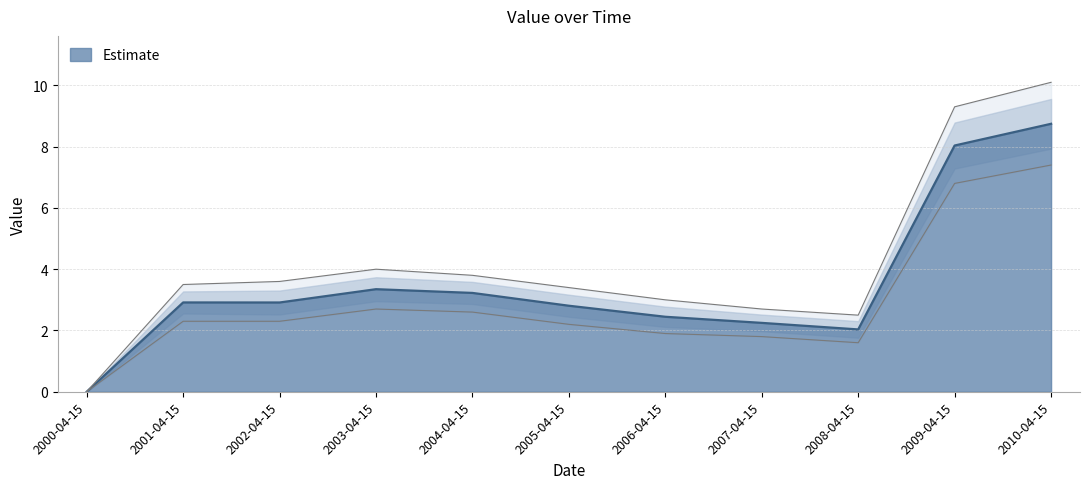

What is the difference between the maximum and minimum values?

8.7